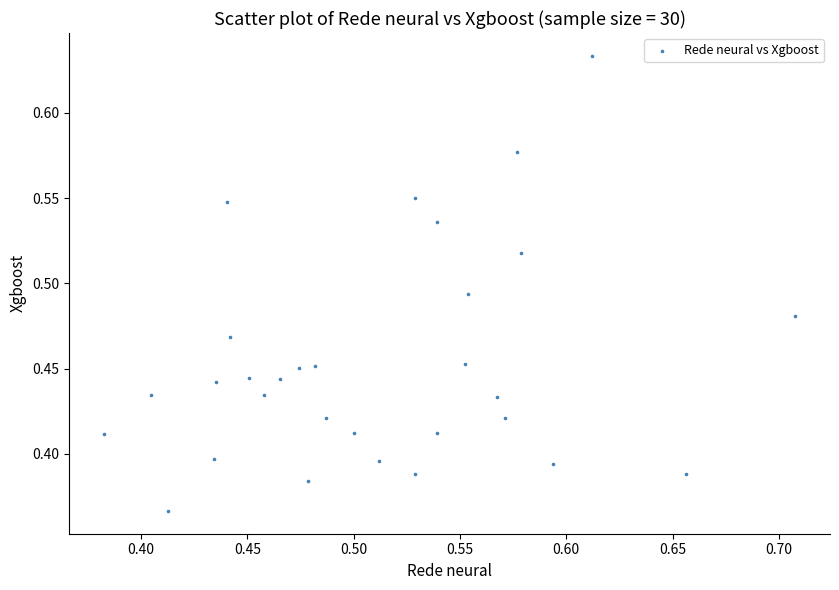

What is the range of Y values (max minus min)?

0.3